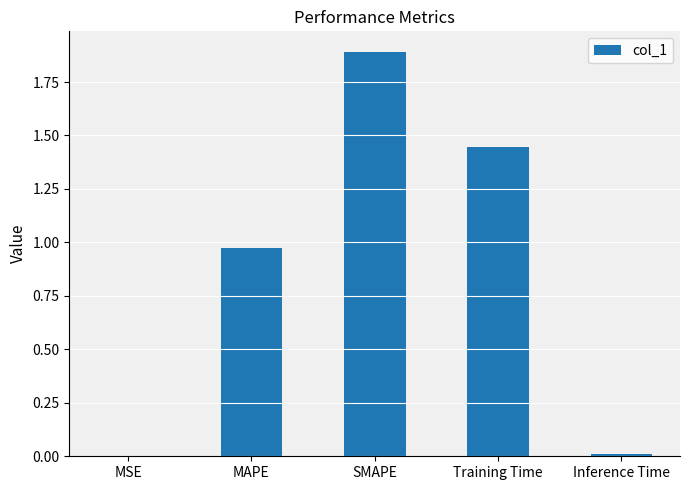

Which has a higher value, MAPE or Inference Time?

MAPE